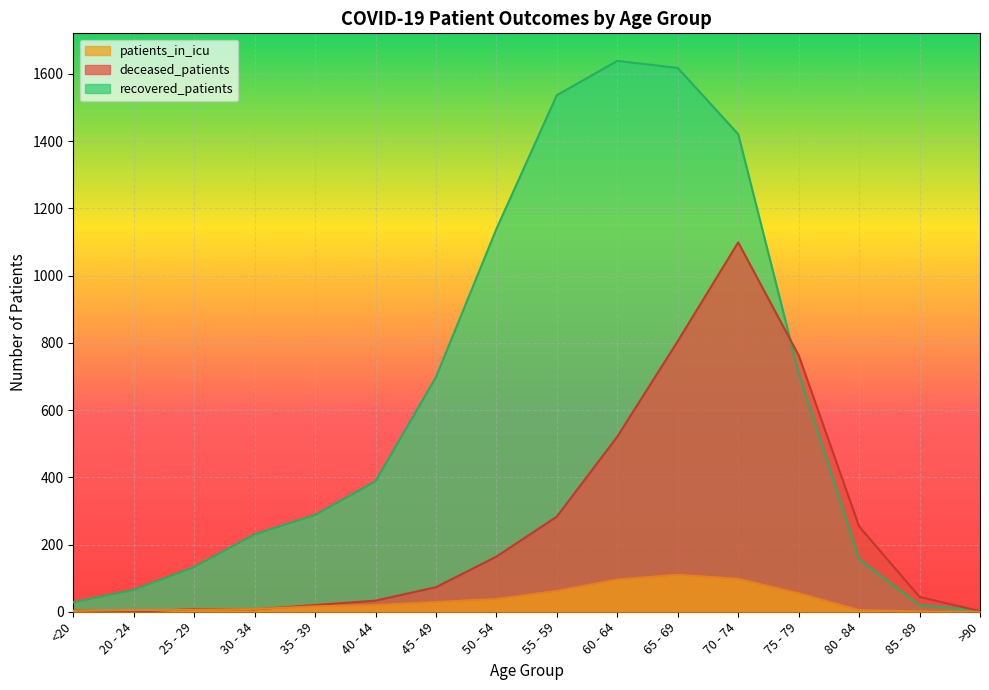

At which category is the sum across all series the highest?

70 - 74